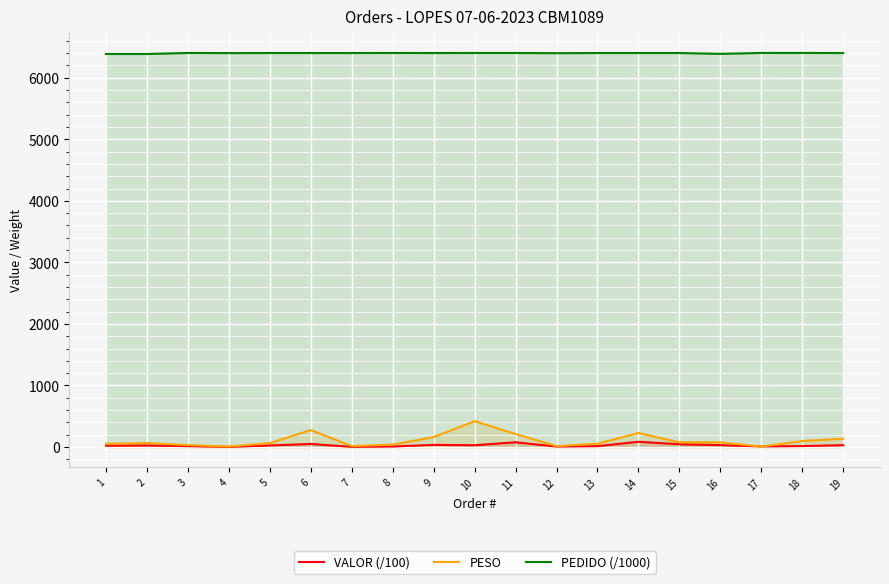

Is it true that PEDIDO (/1000) equals 6402.1 at 19?

True